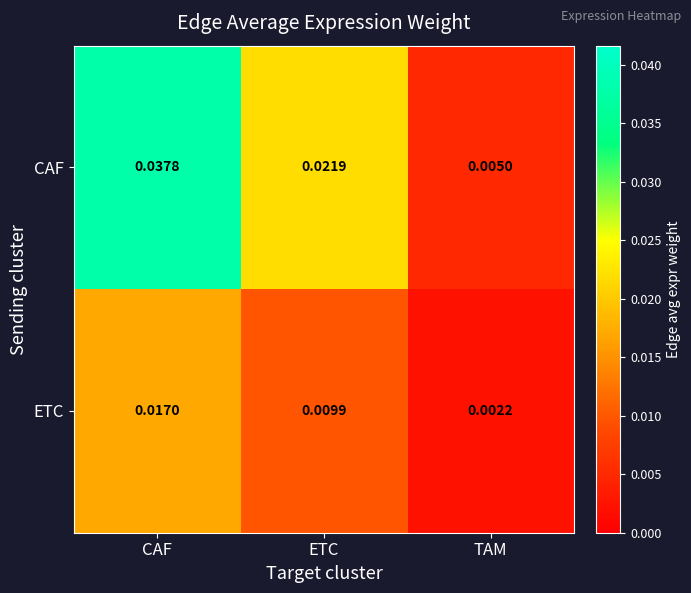

Count the number of data series in this chart.

2